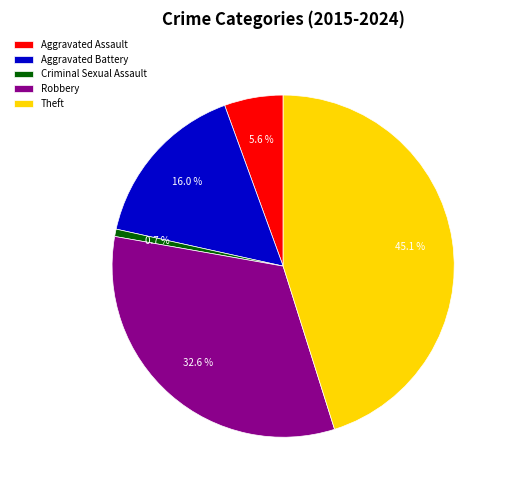

Count the number of slices in the pie.

5